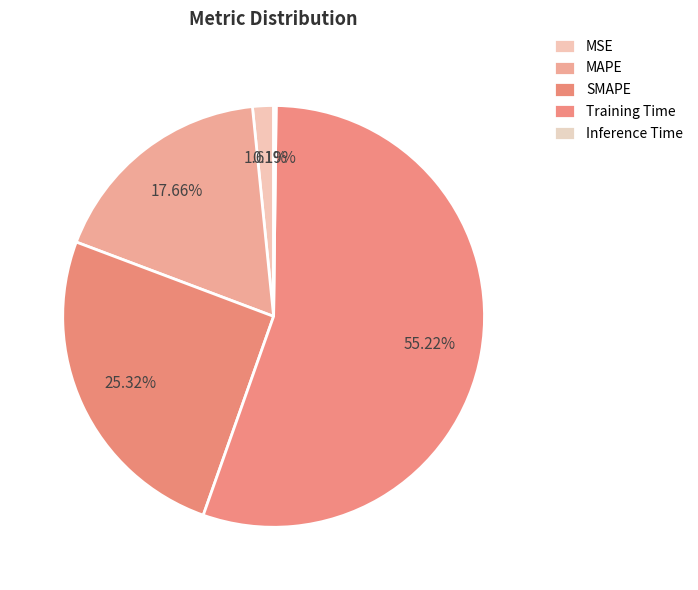

Is it true that Inference Time is 0% of the pie?

True